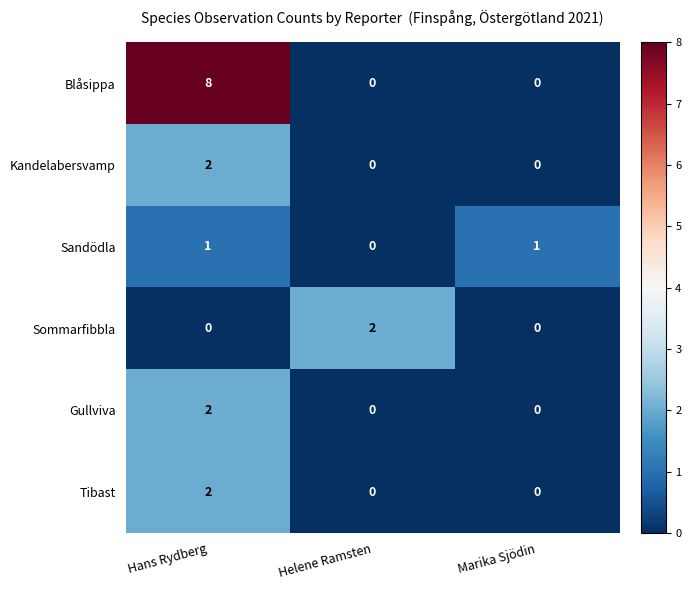

The Gullviva series shows 1 at Helene Ramsten. True or false?

False